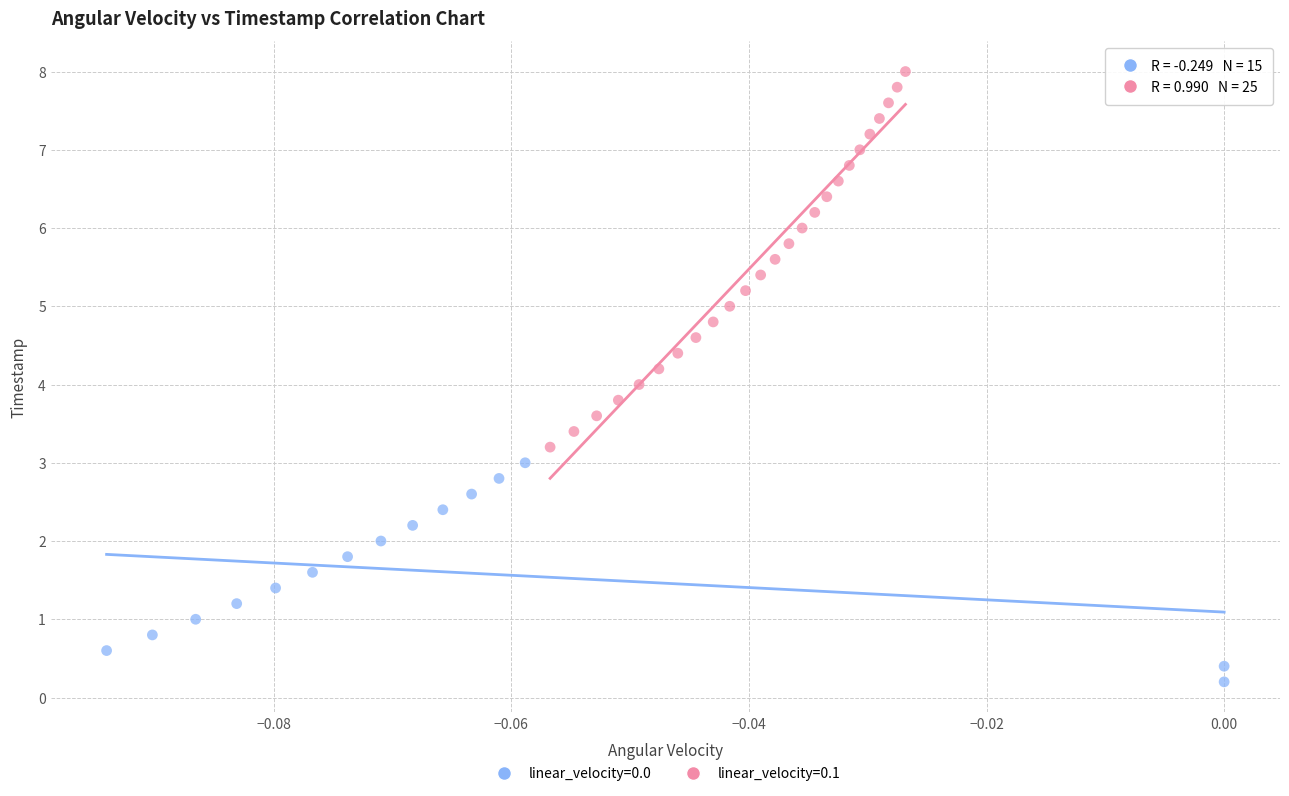

Which series has the widest spread of Y values?

linear_velocity=0.1